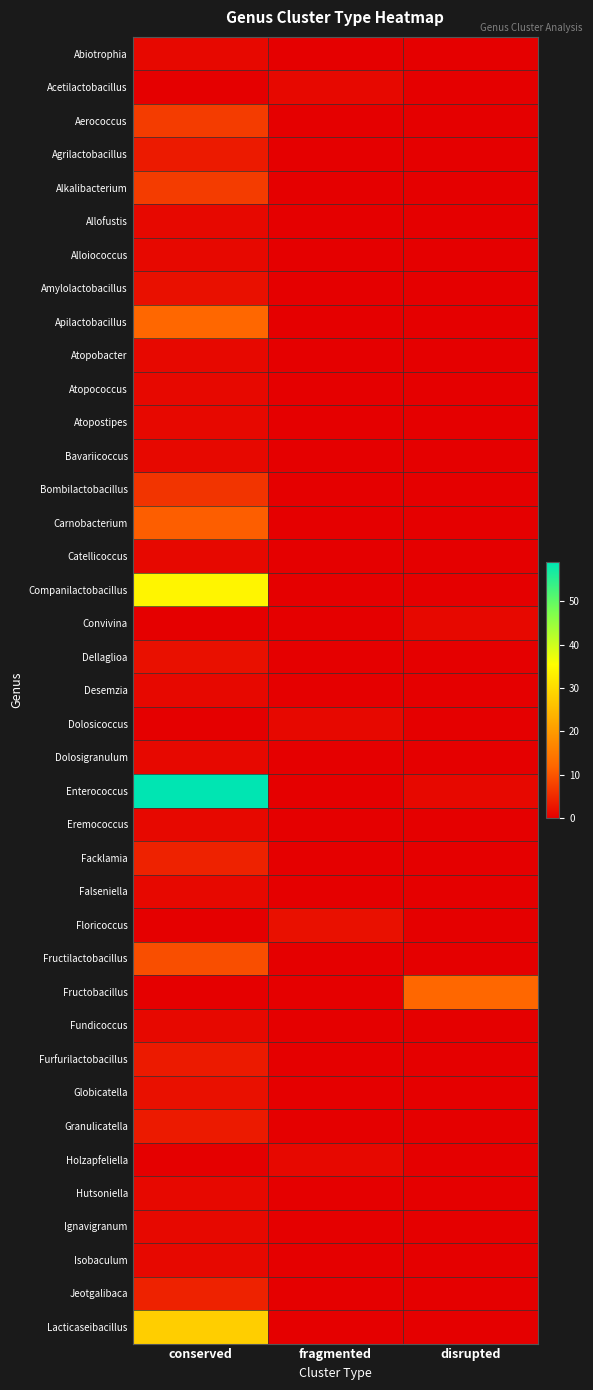

At which category does the chart reach its minimum across all series?

fragmented